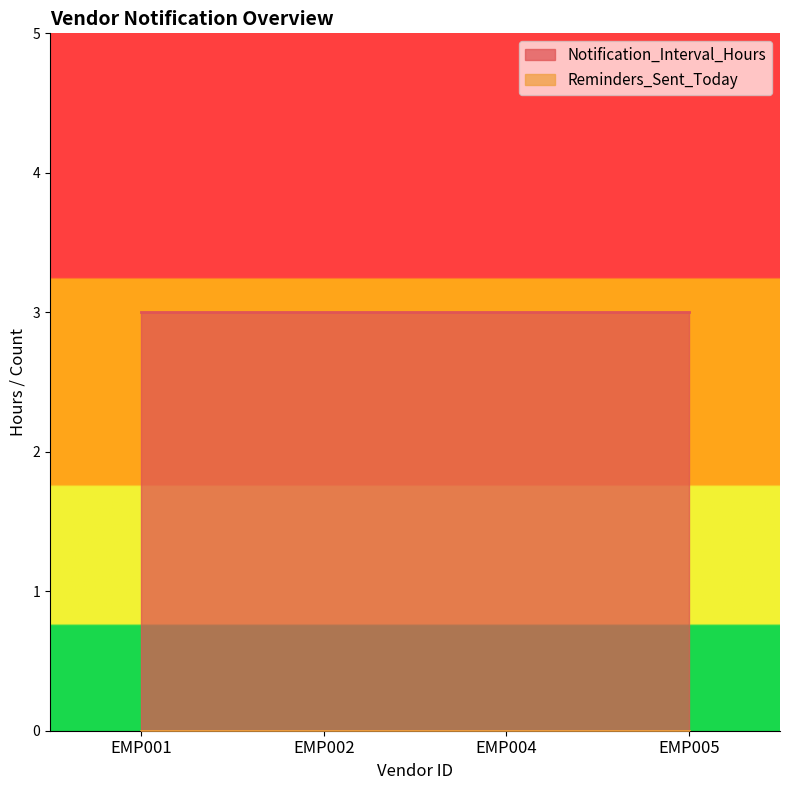

The Reminders_Sent_Today series shows 0 at EMP005. True or false?

True